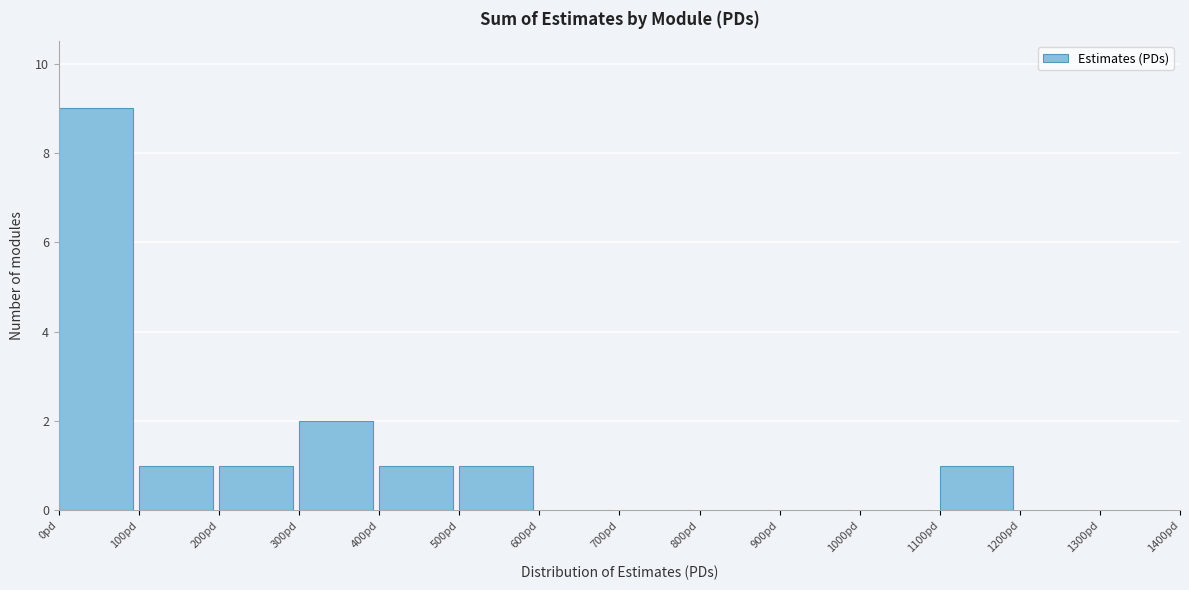

What is the height of the bar covering 100 to 200 on the x-axis? The values are not printed on the chart, so give them approximately, as read against the axis.

1